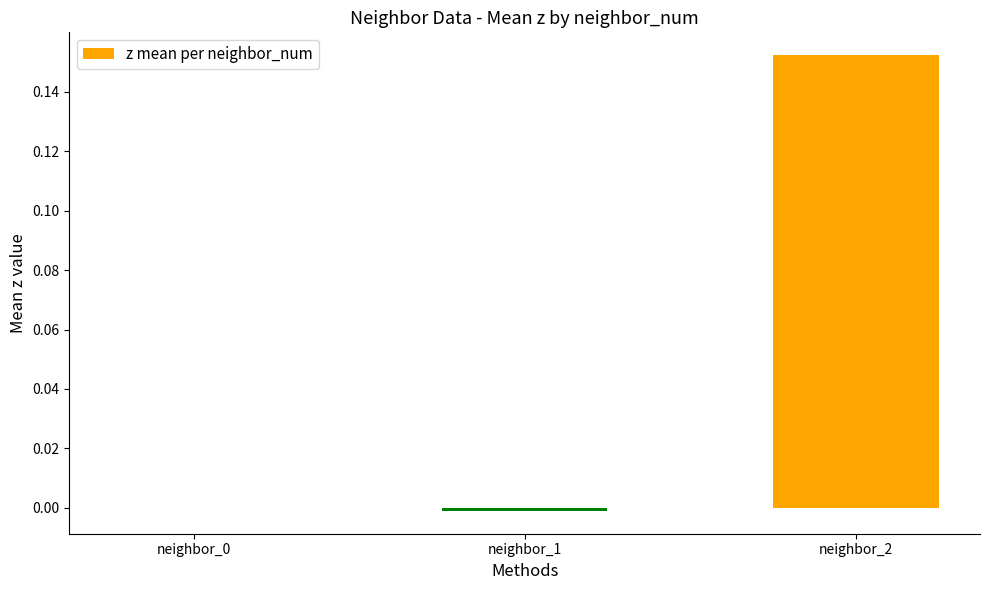

Is it true that the value at neighbor_0 is -0.1?

False